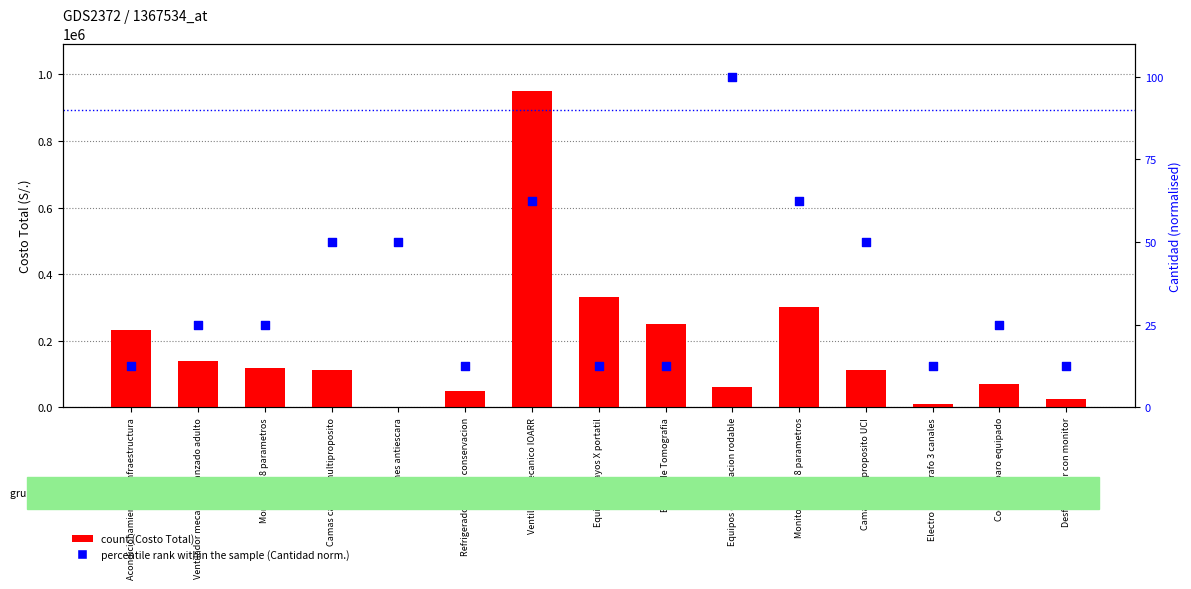

Which series contains the lowest Y value?

percentile rank within the sample